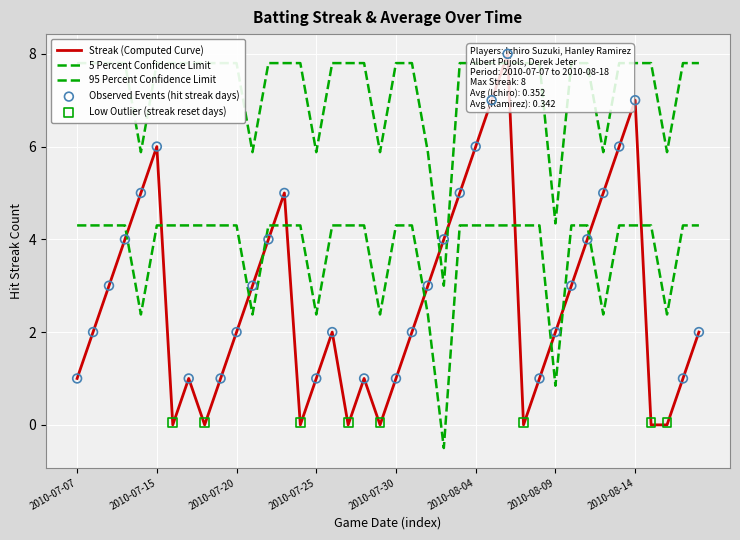

Which series has the widest spread of Y values?

Streak